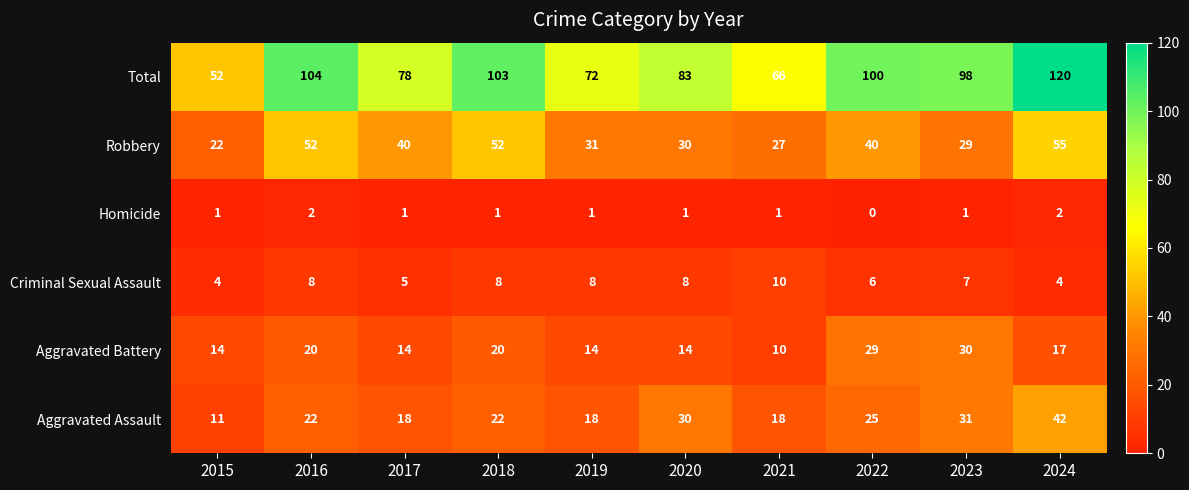

List the series in order of their peak value, highest first.

Total, Robbery, Aggravated Assault, Aggravated Battery, Criminal Sexual Assault, Homicide